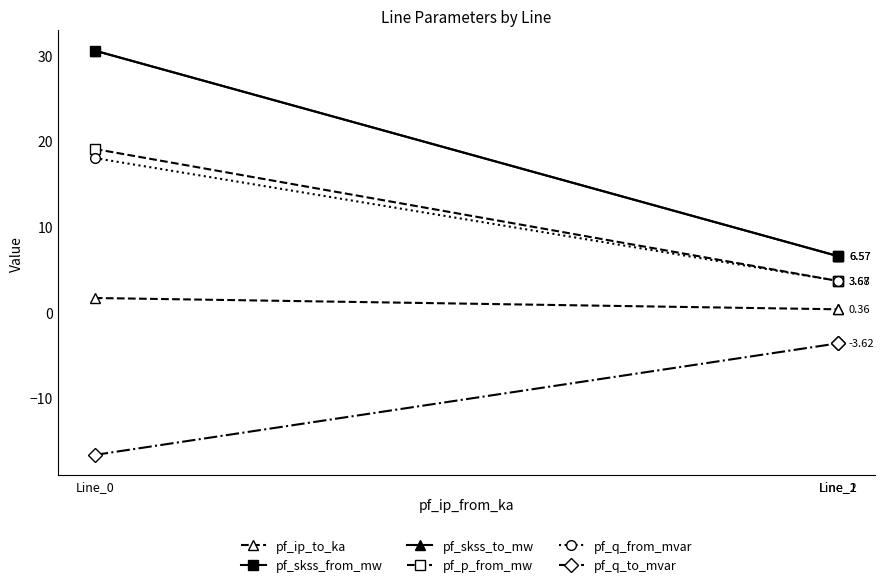

Is this an area chart (filled region under the line)?

No